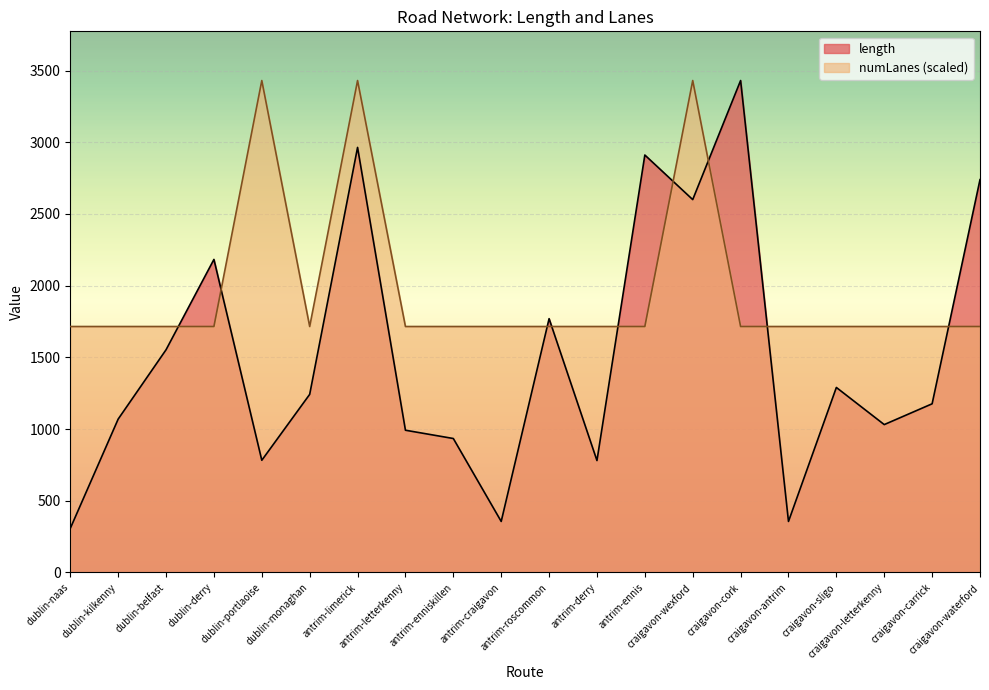

Between which two adjacent categories do numLanes and length first intersect?

dublin-belfast and dublin-derry